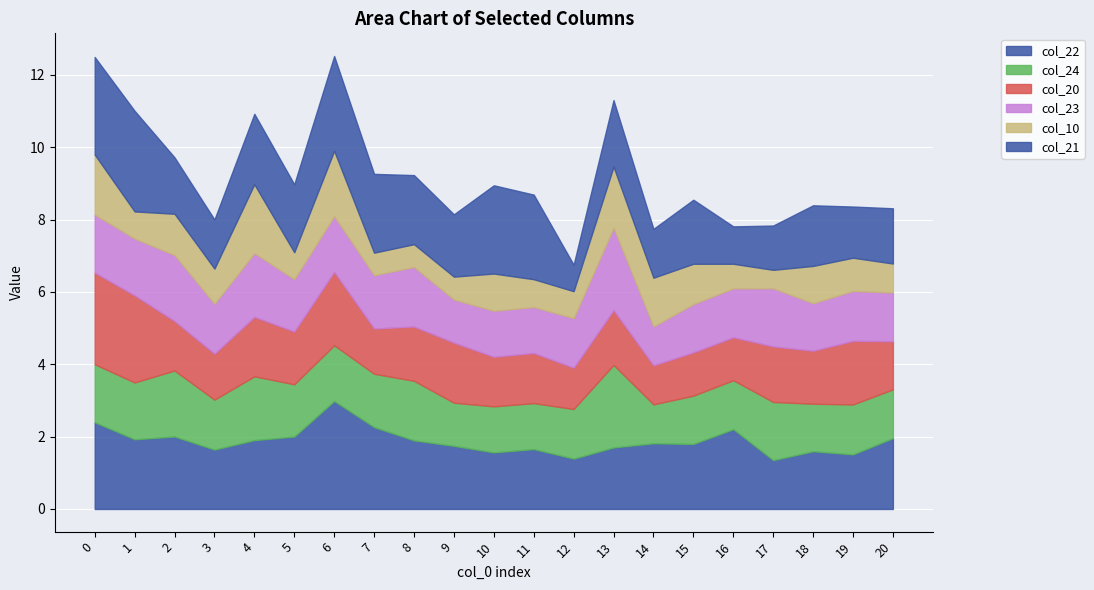

Which series has the largest total across all categories?

col_22